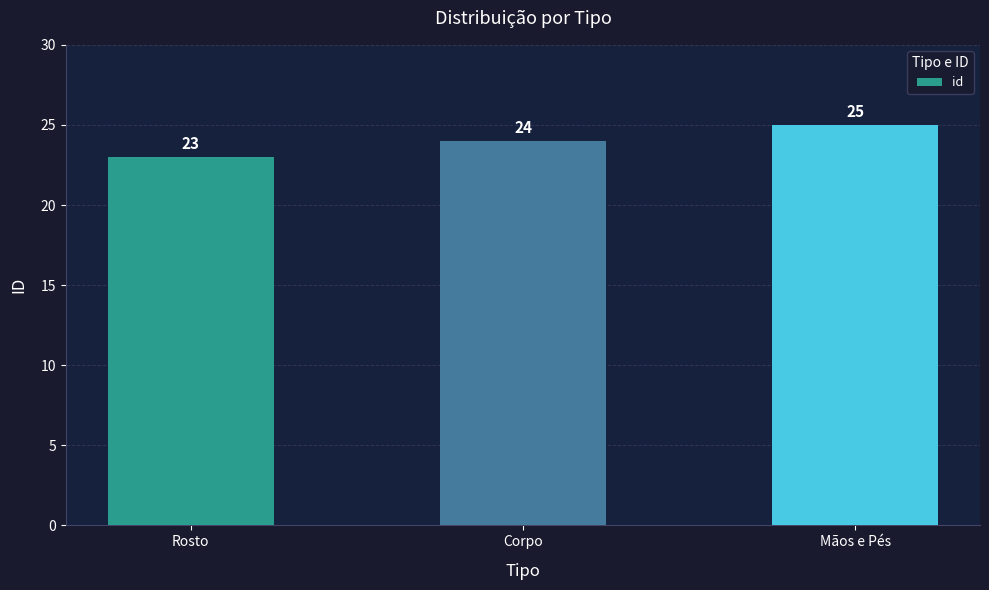

List the labels in order of value, smallest first.

Rosto, Corpo, Mãos e Pés